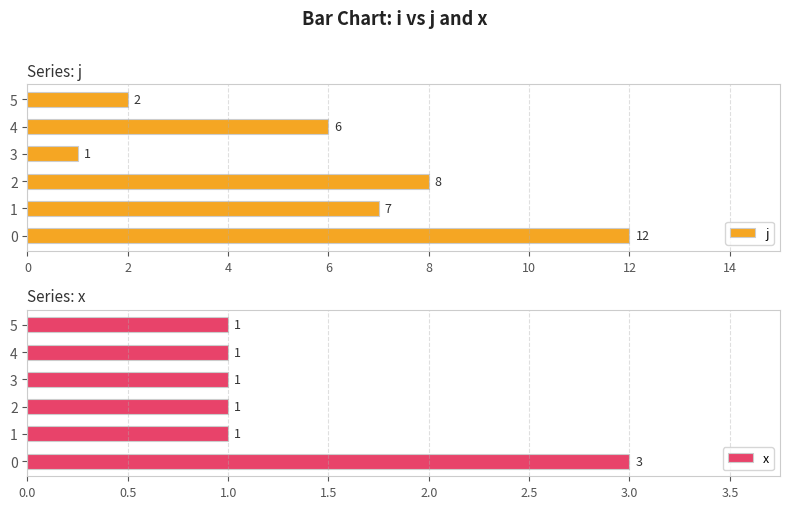

Rank the series by their average value, from lowest to highest.

x, j